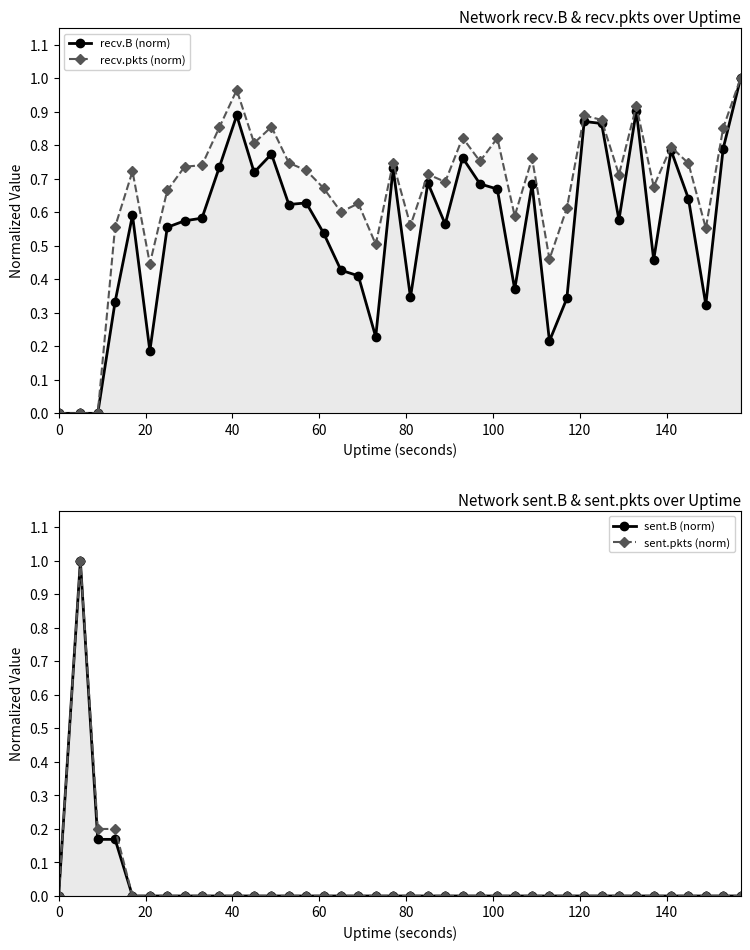

True or false: sent.pkts (norm) and sent.B (norm) cross at least once.

False